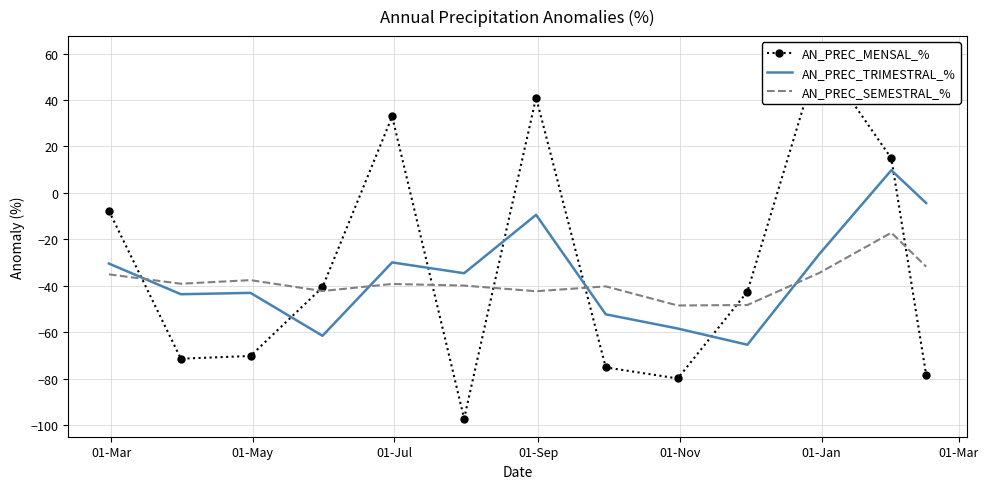

True or false: AN_PREC_TRIMESTRAL_% and AN_PREC_SEMESTRAL_% cross at least once.

True